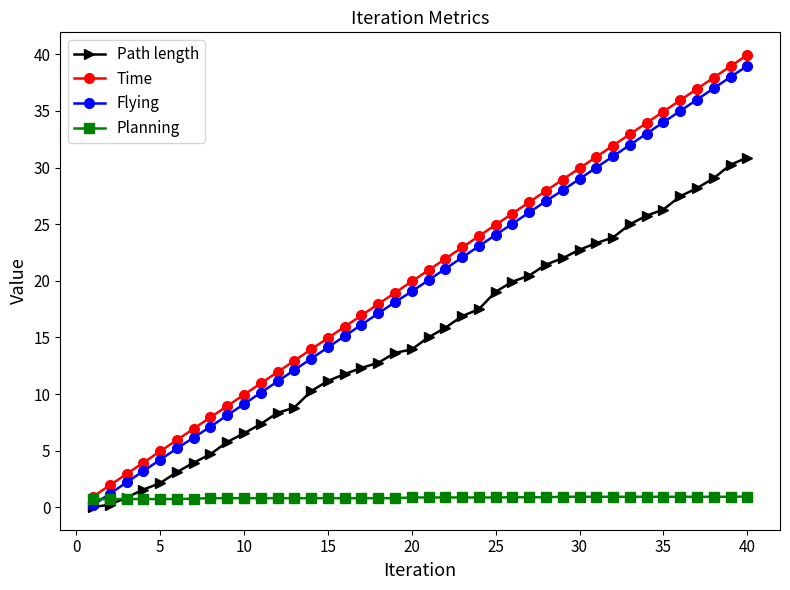

Which series has the largest range (max minus min)?

Time